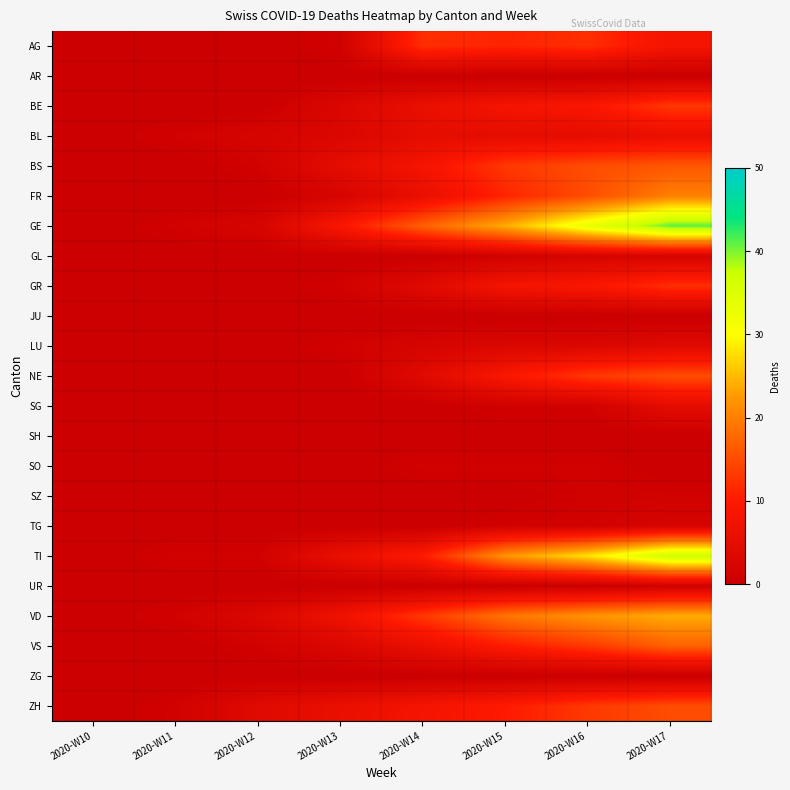

Reading left to right, transcribe all the data shown in this chart.

AG: 2020-W10=0	2020-W11=0	2020-W12=0	2020-W13=1	2020-W14=12	2020-W15=11	2020-W16=12	2020-W17=8
AR: 2020-W10=0	2020-W11=0	2020-W12=0	2020-W13=0	2020-W14=0	2020-W15=0	2020-W16=0	2020-W17=0
BE: 2020-W10=0	2020-W11=0	2020-W12=0	2020-W13=3	2020-W14=6	2020-W15=8	2020-W16=9	2020-W17=13
BL: 2020-W10=0	2020-W11=1	2020-W12=2	2020-W13=3	2020-W14=5	2020-W15=5	2020-W16=5	2020-W17=6
BS: 2020-W10=0	2020-W11=0	2020-W12=1	2020-W13=5	2020-W14=8	2020-W15=13	2020-W16=15	2020-W17=16
FR: 2020-W10=0	2020-W11=0	2020-W12=0	2020-W13=2	2020-W14=6	2020-W15=11	2020-W16=15	2020-W17=20
GE: 2020-W10=0	2020-W11=1	2020-W12=2	2020-W13=9	2020-W14=17	2020-W15=24	2020-W16=33	2020-W17=41
GL: 2020-W10=0	2020-W11=0	2020-W12=0	2020-W13=0	2020-W14=0	2020-W15=1	2020-W16=2	2020-W17=2
GR: 2020-W10=0	2020-W11=0	2020-W12=0	2020-W13=1	2020-W14=4	2020-W15=8	2020-W16=9	2020-W17=12
JU: 2020-W10=0	2020-W11=0	2020-W12=0	2020-W13=0	2020-W14=0	2020-W15=0	2020-W16=0	2020-W17=0
LU: 2020-W10=0	2020-W11=0	2020-W12=0	2020-W13=1	2020-W14=2	2020-W15=3	2020-W16=3	2020-W17=4
NE: 2020-W10=0	2020-W11=0	2020-W12=0	2020-W13=0	2020-W14=4	2020-W15=9	2020-W16=13	2020-W17=15
SG: 2020-W10=0	2020-W11=0	2020-W12=0	2020-W13=0	2020-W14=0	2020-W15=1	2020-W16=1	2020-W17=5
SH: 2020-W10=0	2020-W11=0	2020-W12=0	2020-W13=0	2020-W14=0	2020-W15=0	2020-W16=0	2020-W17=0
SO: 2020-W10=0	2020-W11=0	2020-W12=0	2020-W13=0	2020-W14=1	2020-W15=1	2020-W16=1	2020-W17=0
SZ: 2020-W10=0	2020-W11=0	2020-W12=0	2020-W13=0	2020-W14=0	2020-W15=0	2020-W16=1	2020-W17=1
TG: 2020-W10=0	2020-W11=0	2020-W12=0	2020-W13=0	2020-W14=0	2020-W15=1	2020-W16=1	2020-W17=2
TI: 2020-W10=0	2020-W11=1	2020-W12=1	2020-W13=6	2020-W14=10	2020-W15=22	2020-W16=28	2020-W17=37
UR: 2020-W10=0	2020-W11=0	2020-W12=0	2020-W13=0	2020-W14=0	2020-W15=0	2020-W16=0	2020-W17=1
VD: 2020-W10=0	2020-W11=1	2020-W12=3	2020-W13=7	2020-W14=13	2020-W15=19	2020-W16=22	2020-W17=24
VS: 2020-W10=0	2020-W11=0	2020-W12=1	2020-W13=3	2020-W14=6	2020-W15=10	2020-W16=13	2020-W17=17
ZG: 2020-W10=0	2020-W11=0	2020-W12=0	2020-W13=0	2020-W14=0	2020-W15=0	2020-W16=0	2020-W17=0
ZH: 2020-W10=0	2020-W11=1	2020-W12=4	2020-W13=6	2020-W14=8	2020-W15=10	2020-W16=13	2020-W17=15